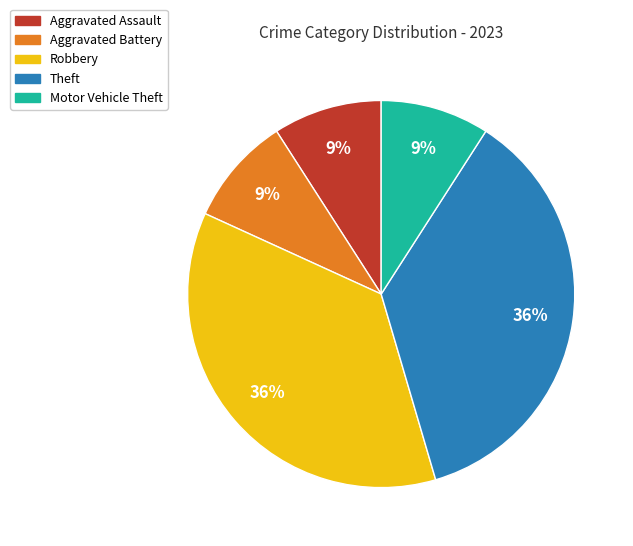

Between Robbery and Motor Vehicle Theft, which is larger?

Robbery